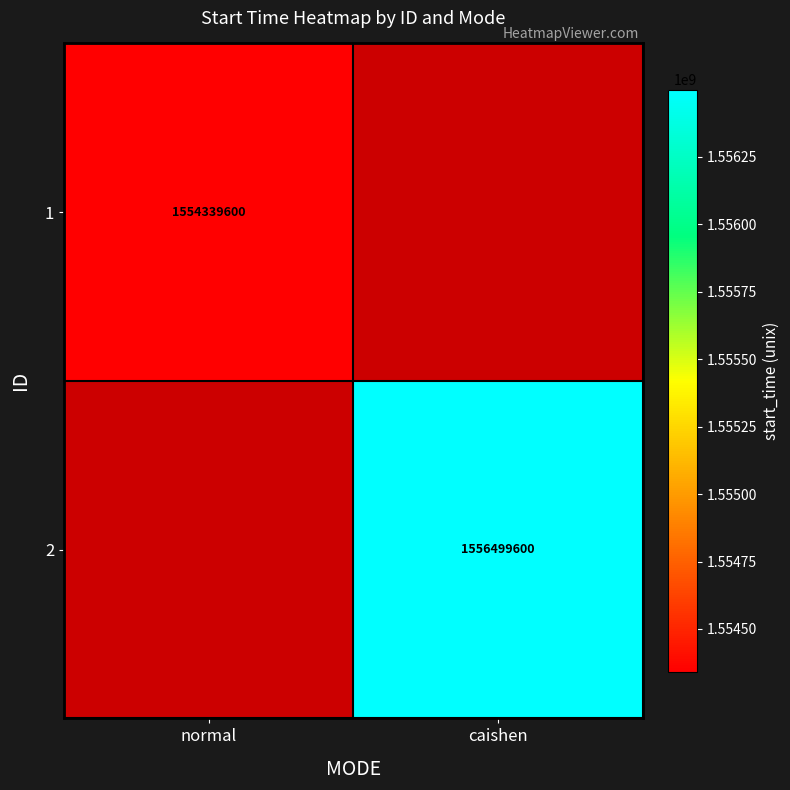

At which category does the chart reach its minimum across all series?

caishen